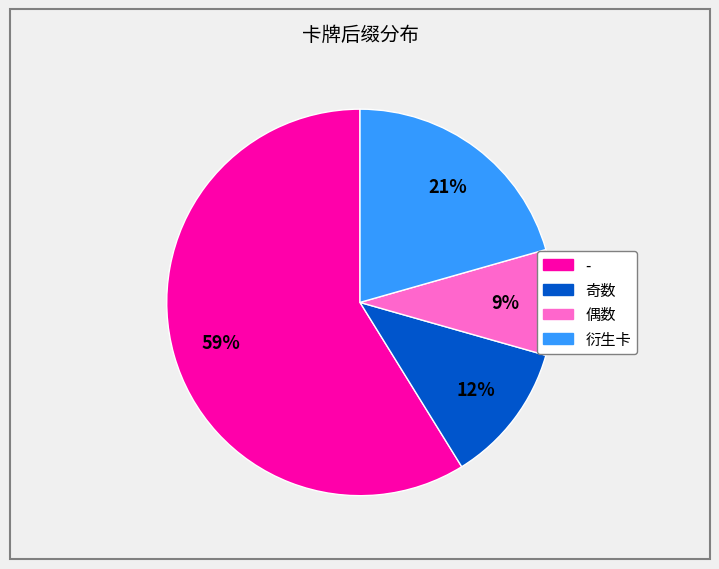

Approximately how many times larger is the value at 偶数 compared to 奇数?

0.8